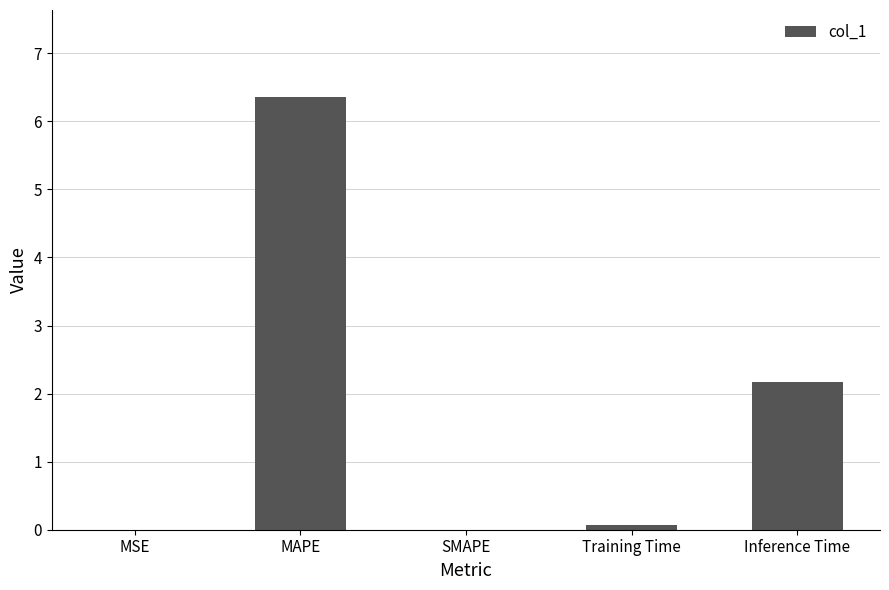

What is the sum of all values?

8.6